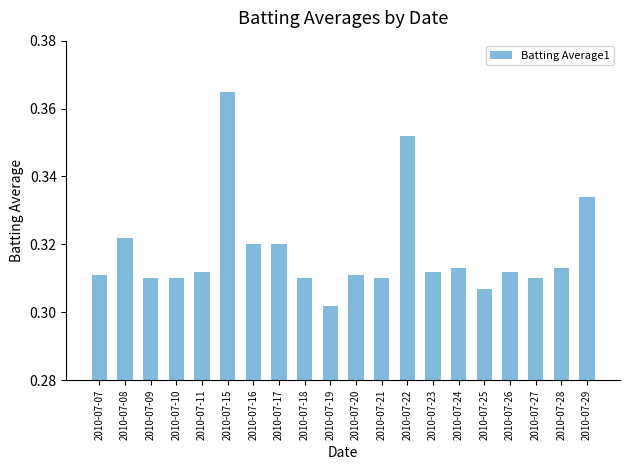

What is the sum of the values at 2010-07-19 and 2010-07-08?

0.6